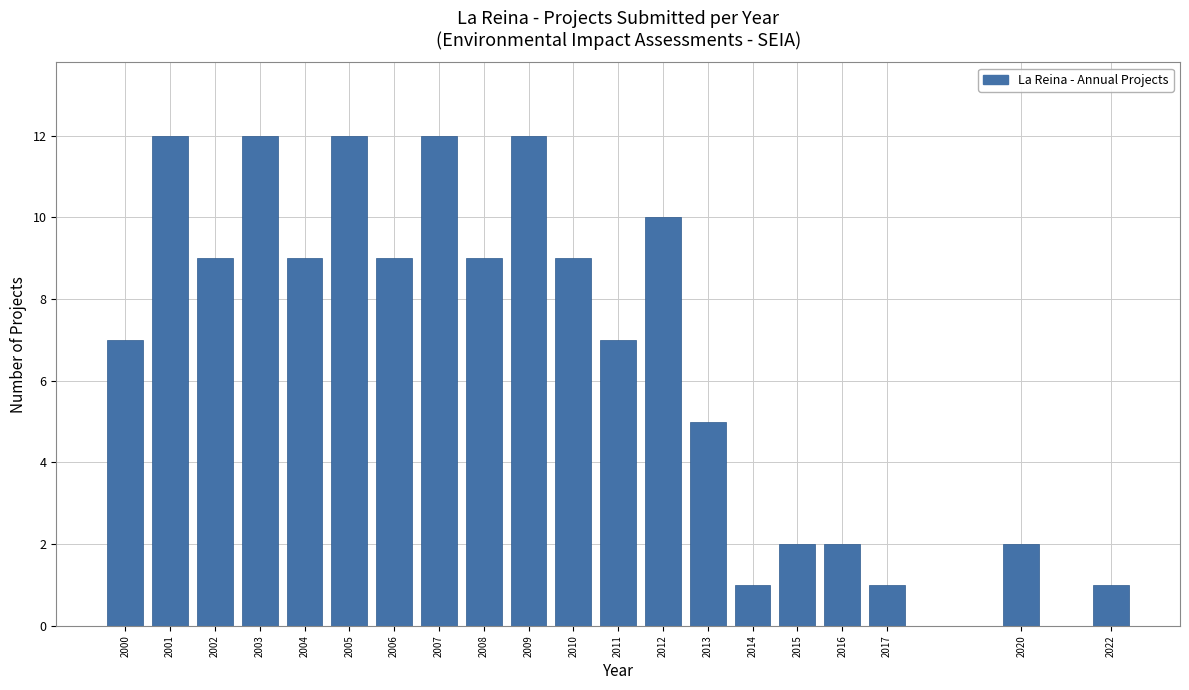

Reading left to right, transcribe all the data shown in this chart.

7	12	9	12	9	12	9	12	9	12	9	7	10	5	1	2	2	1	2	1